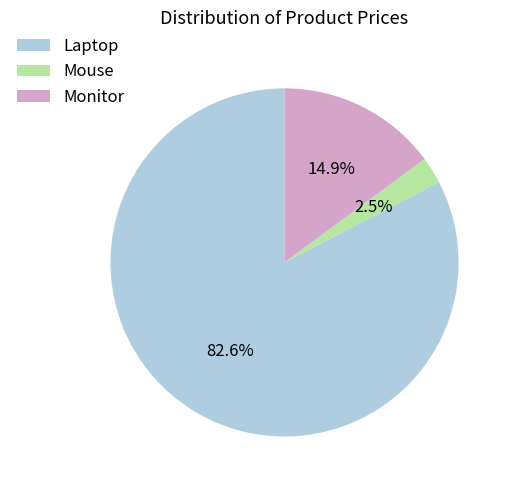

Rank the categories by value from highest to lowest.

Laptop, Monitor, Mouse